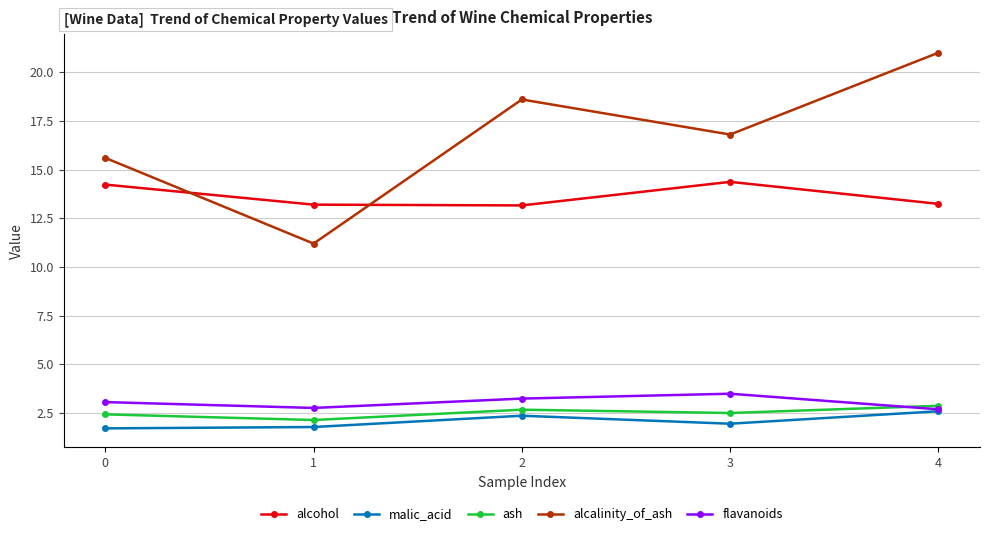

What is the sum of all alcalinity_of_ash values?

83.2